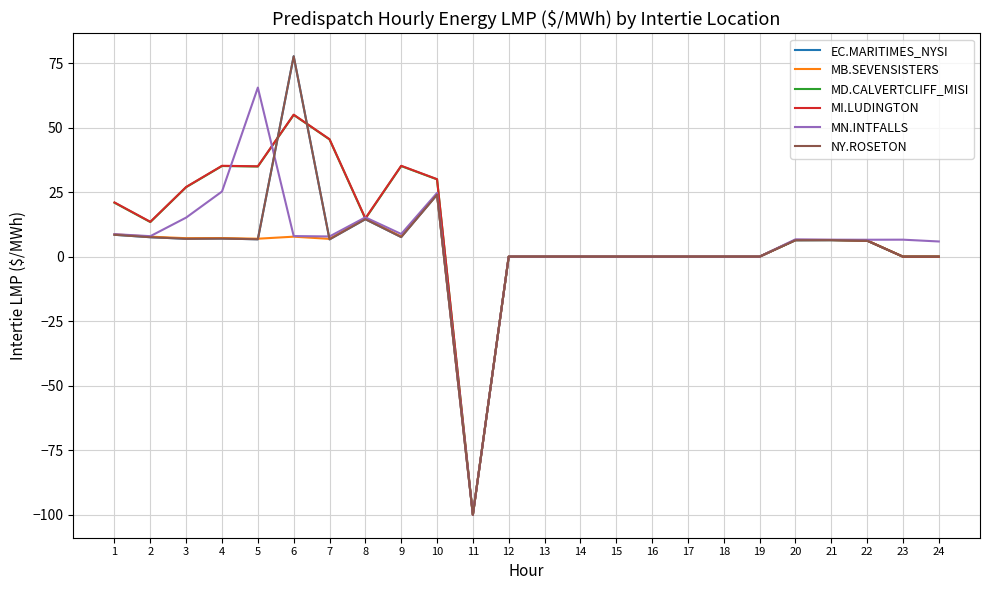

Does the chart display data point markers on the line(s)?

No